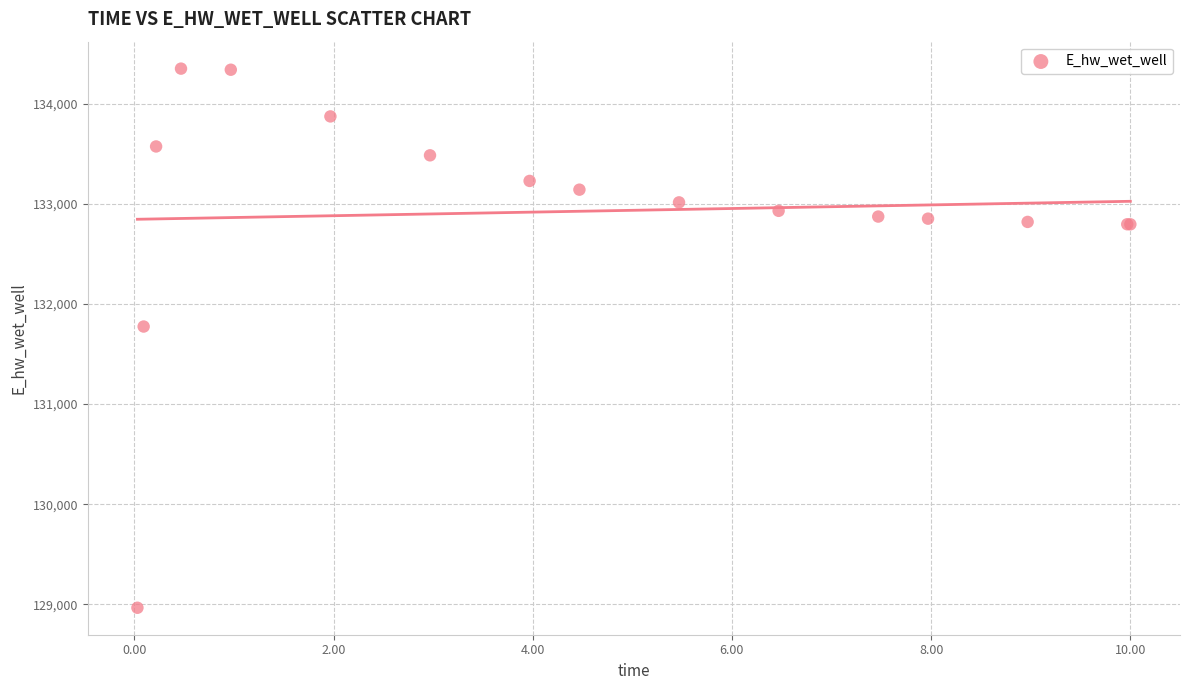

What Y value in the scatter plot is closest to 131658?

131774.7